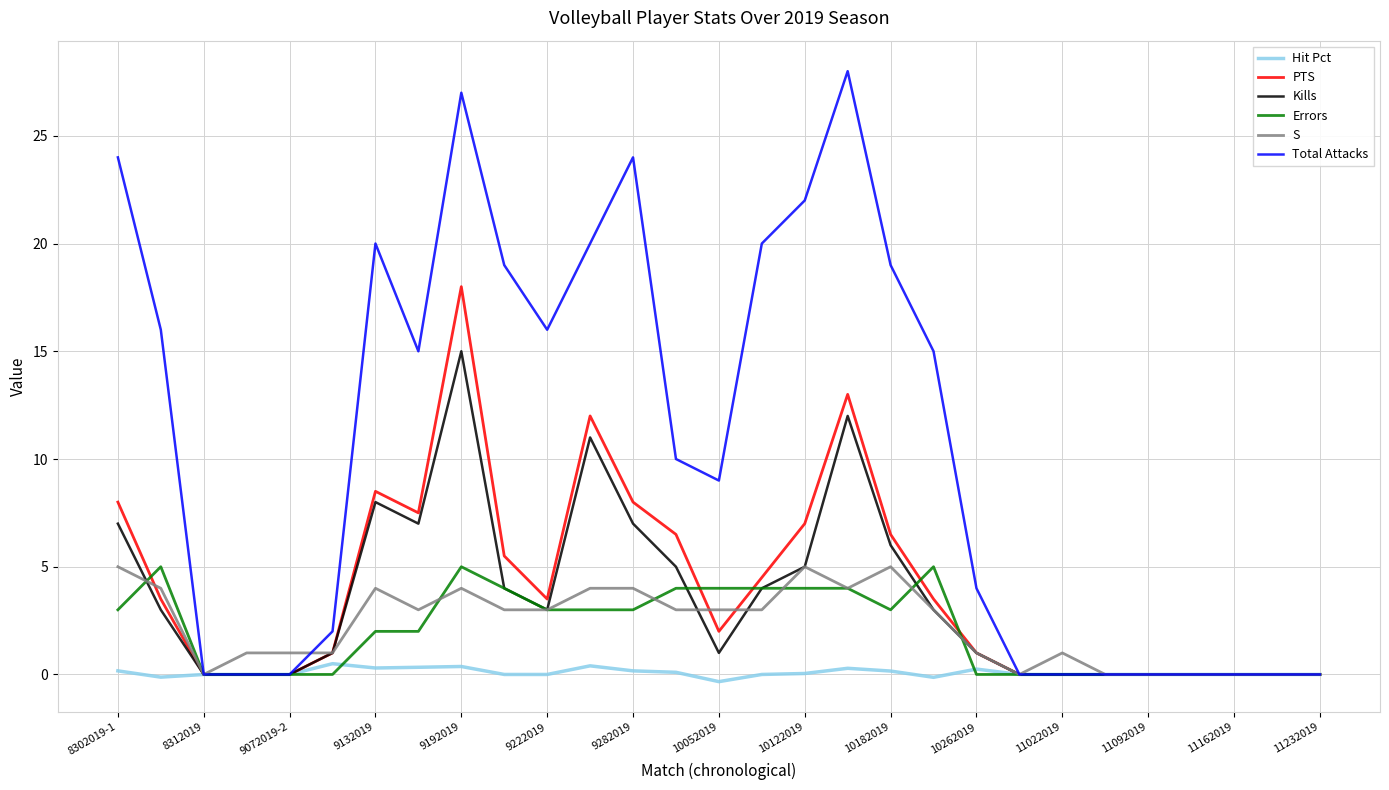

Which series has the largest range (max minus min)?

Total Attacks